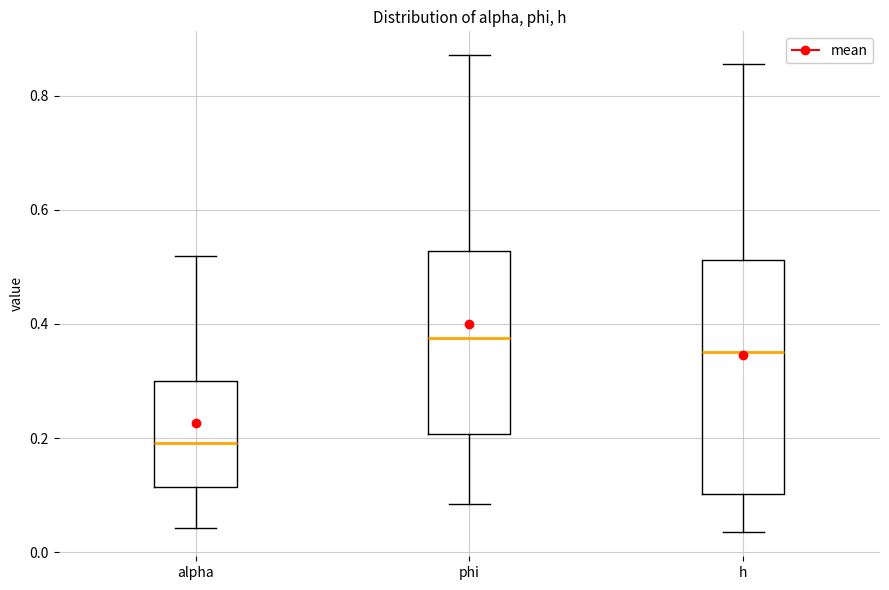

Which box's median line is the highest?

phi